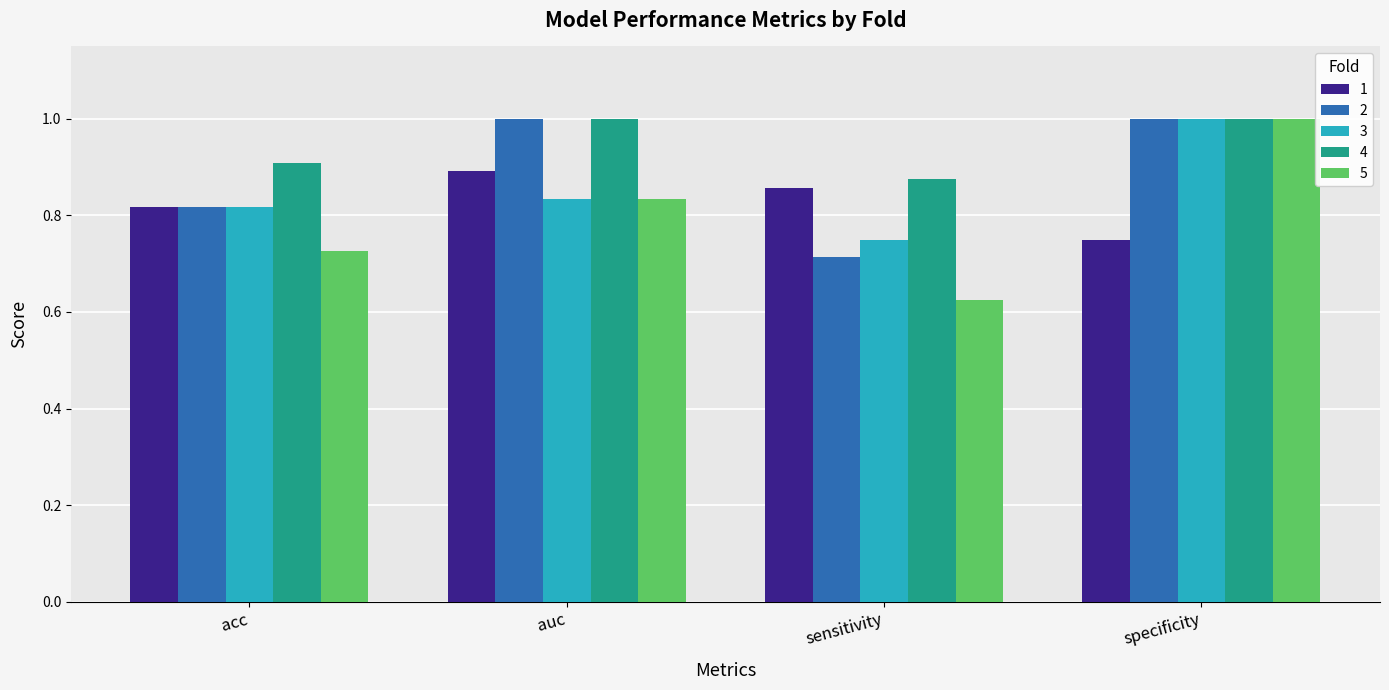

Which series has the widest spread of values?

5